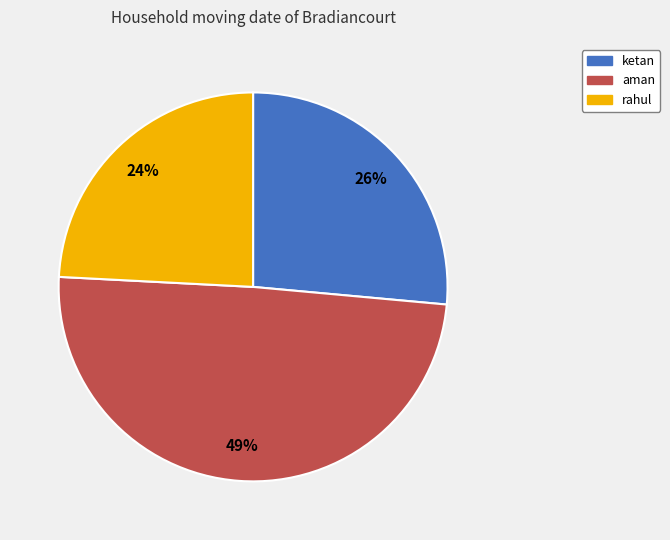

What percentage is the rahul slice, to the nearest percent?

24%